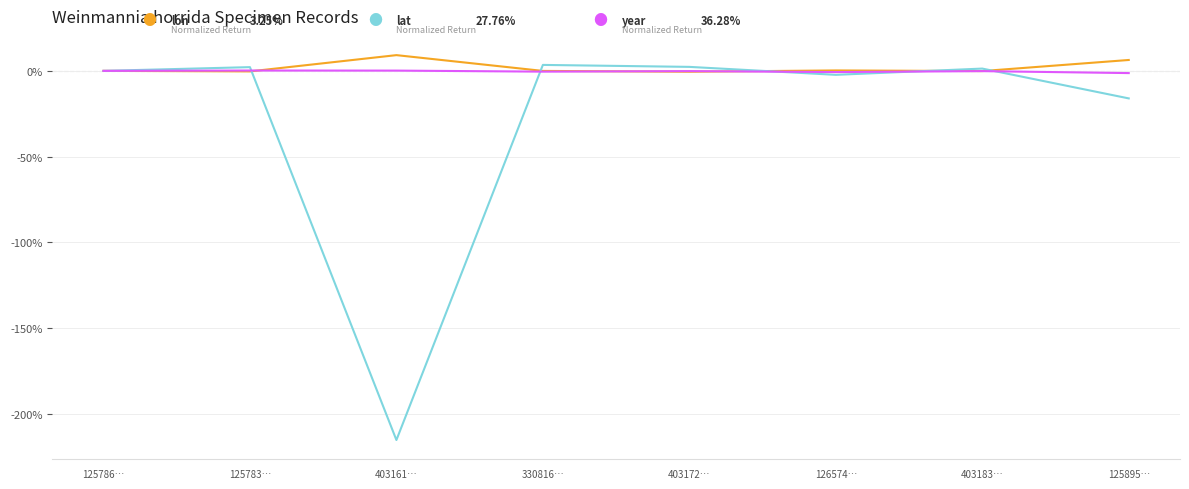

What is the maximum value shown in the chart?

9.2